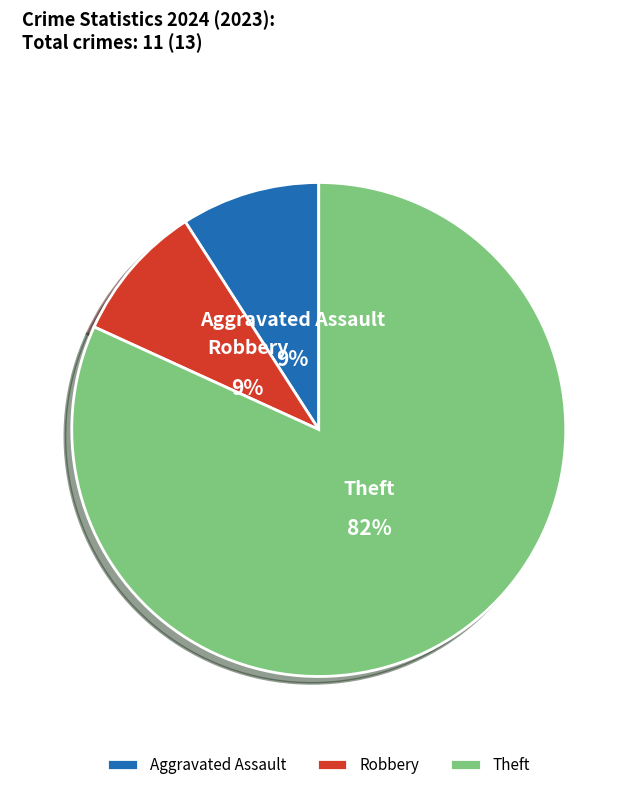

To the nearest percent, what portion does Aggravated Assault represent?

9%